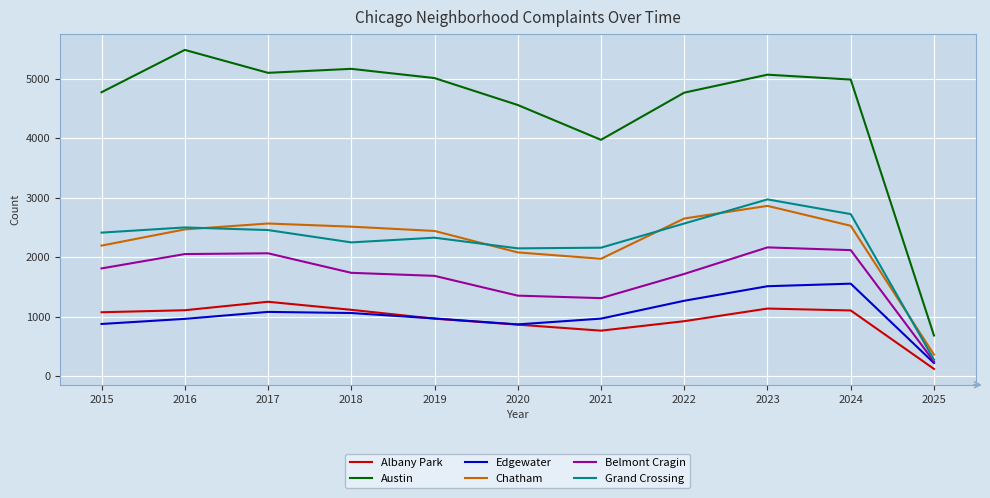

In Belmont Cragin, how many points are lower than both neighbors (excluding endpoints)?

1